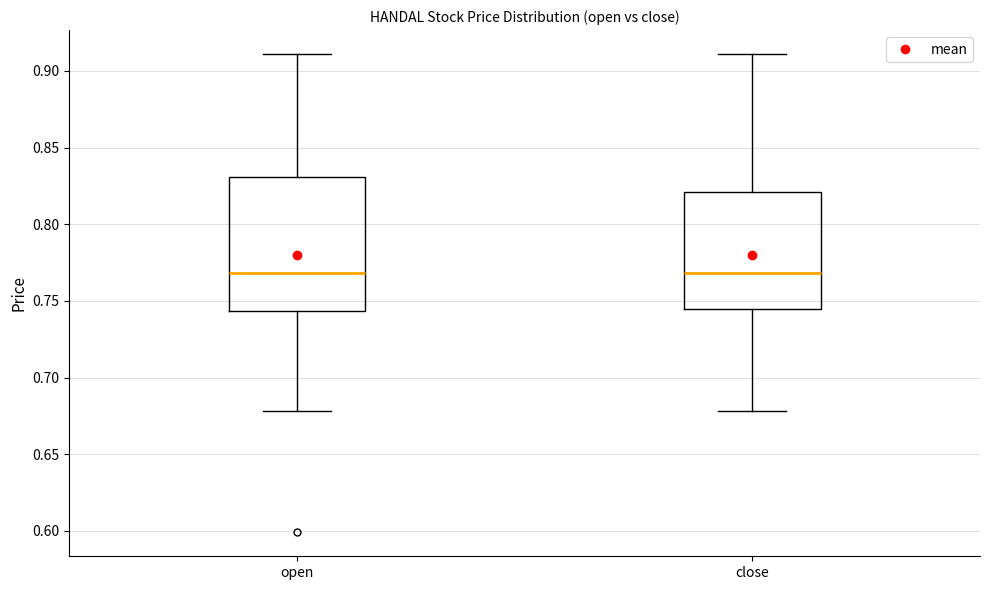

Reading left to right, read every box against the y-axis: the position of its median line, the range the box covers, and the ends of its whiskers. The values are not printed on the chart, so give them approximately, as read against the axis.

open: median 0.770, box 0.745 to 0.830, whiskers 0.680 to 0.910
close: median 0.770, box 0.745 to 0.820, whiskers 0.680 to 0.910